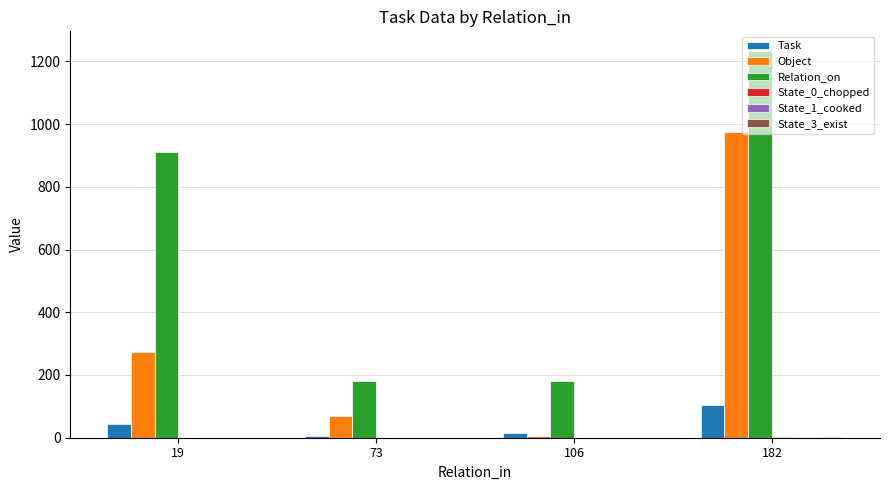

Between 73 and 106, which series saw the biggest shift?

Object